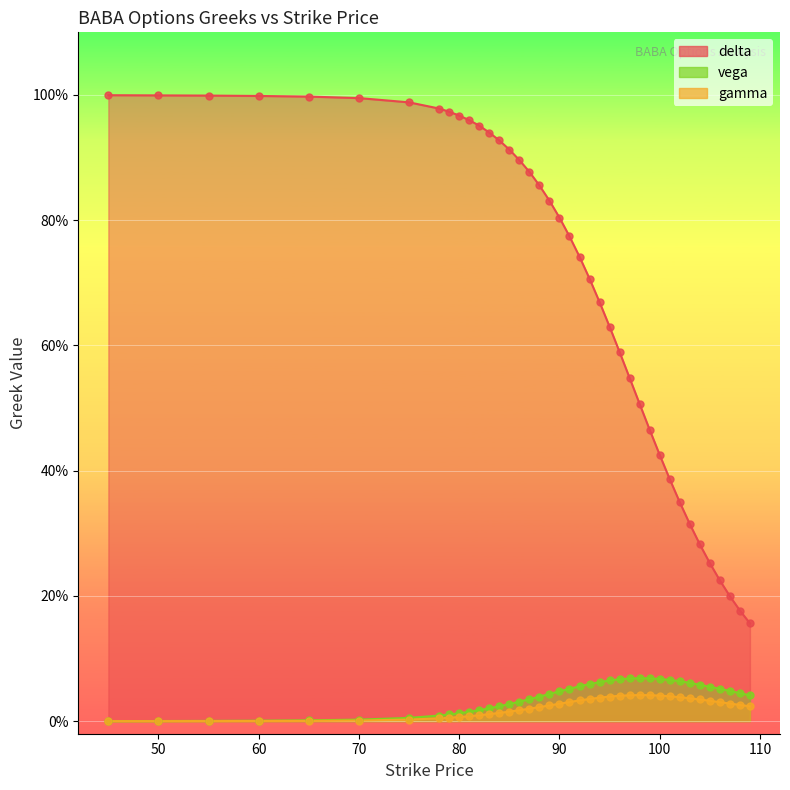

Is the value of gamma at 103 greater than the value of delta at 81?

No